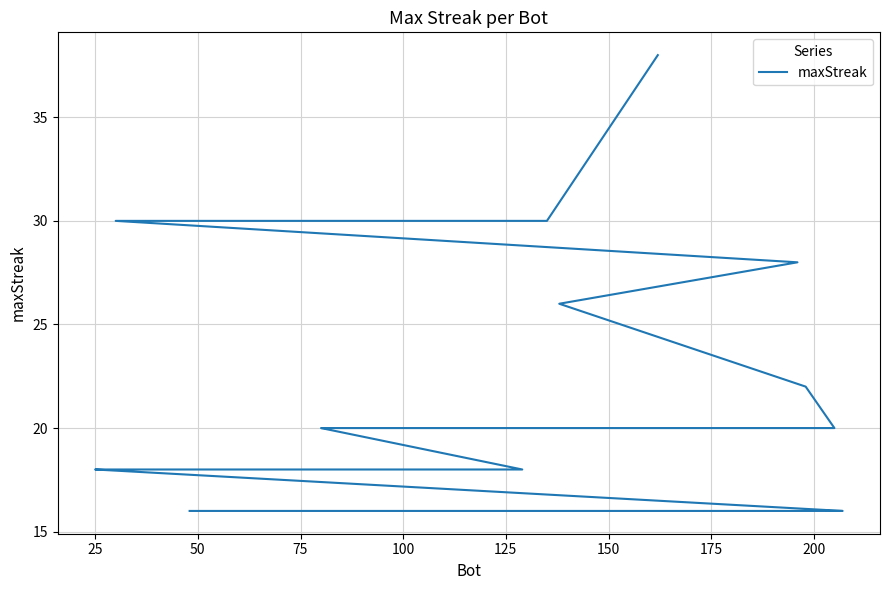

Does the chart have visible grid lines?

Yes